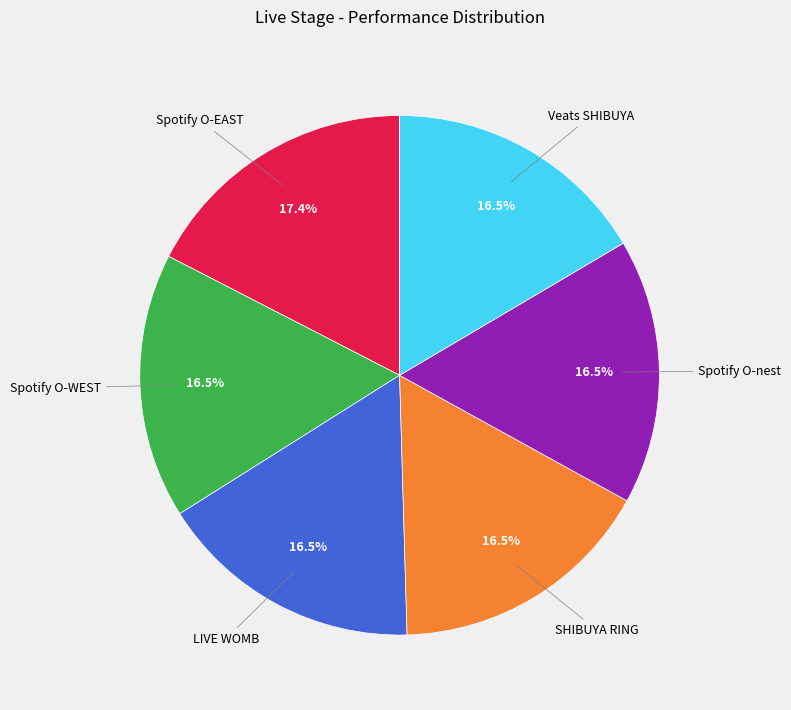

Does any single category account for the majority?

No